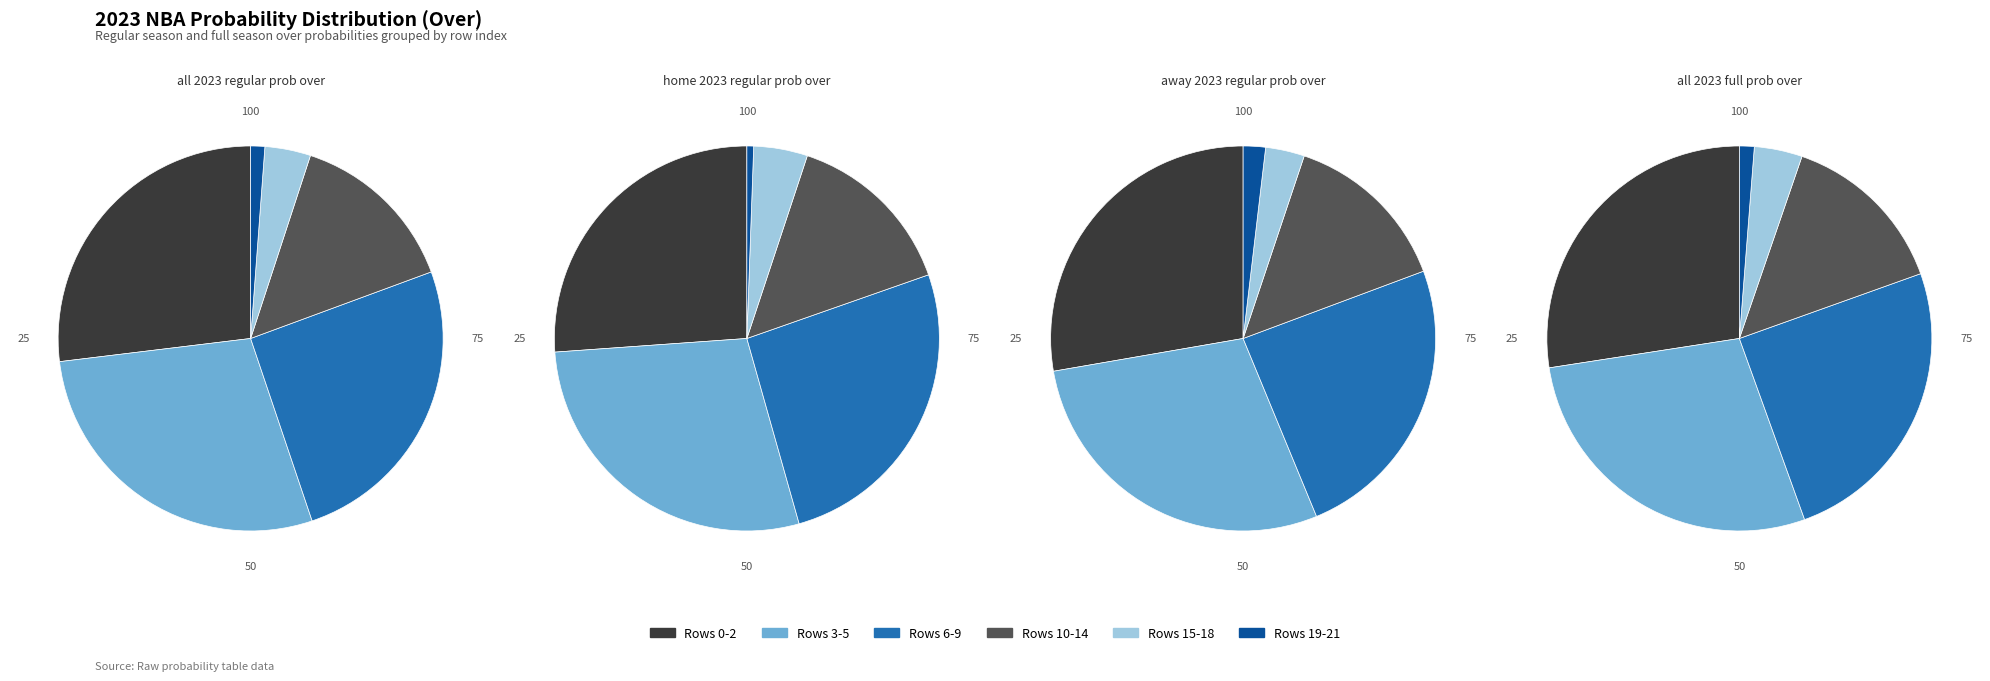

The Row 6 slice represents 1% of the pie. True or false?

False